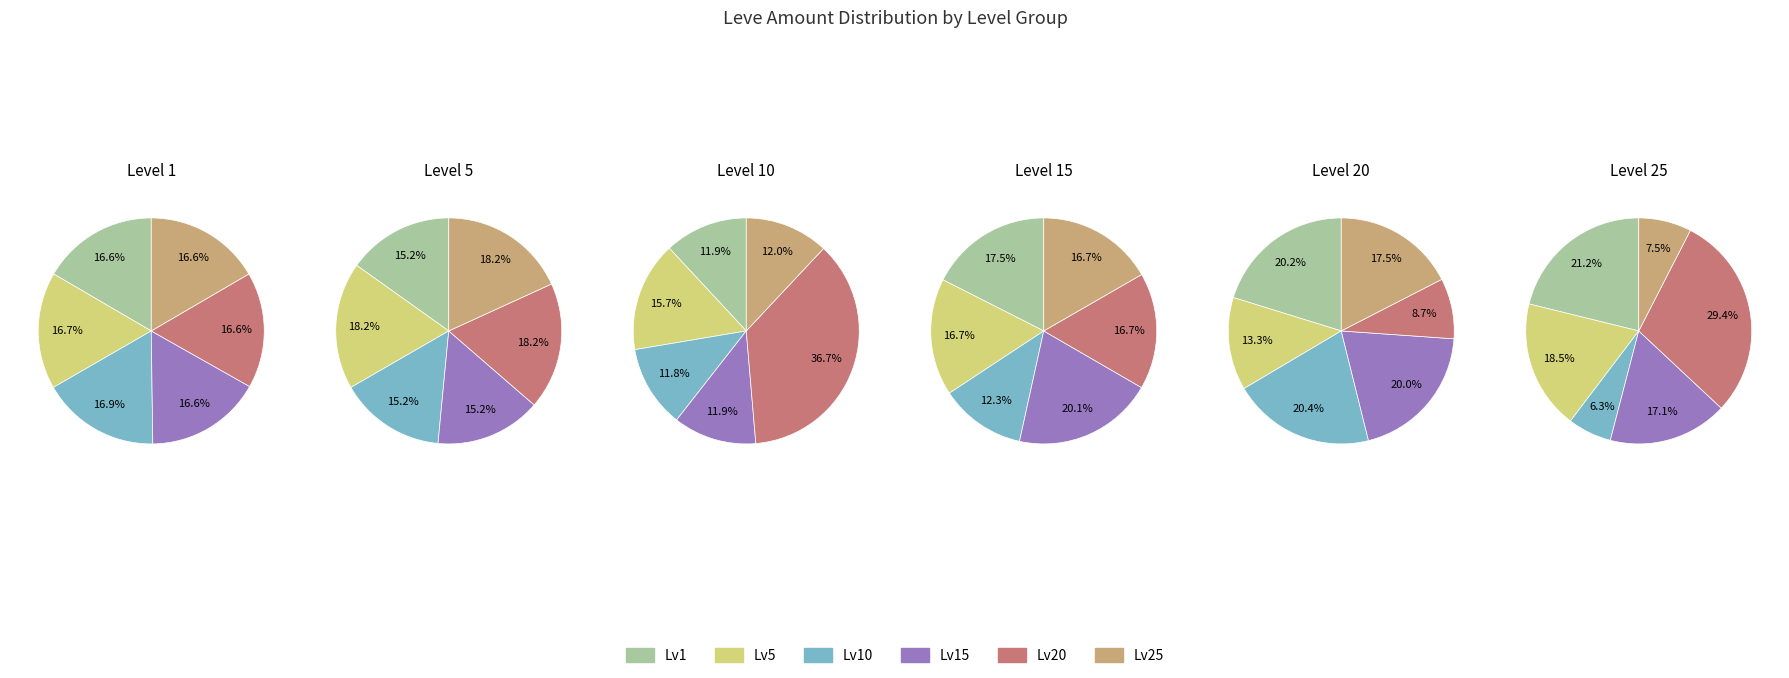

Is it true that 6 is 1% of the pie?

False